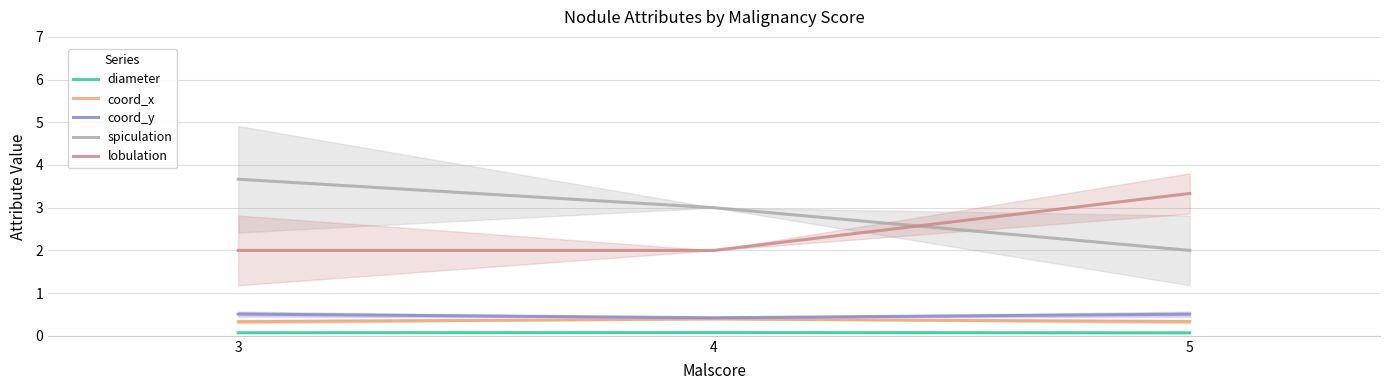

What is the difference between the coord_y values at 4 and 3?

0.1